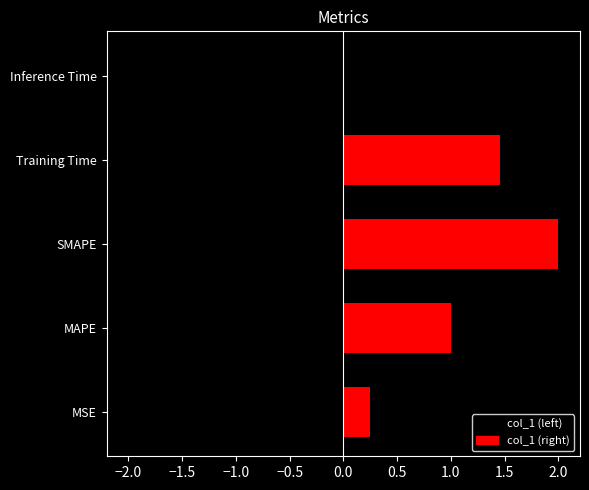

Where is the data nearest to the value 1?

MAPE